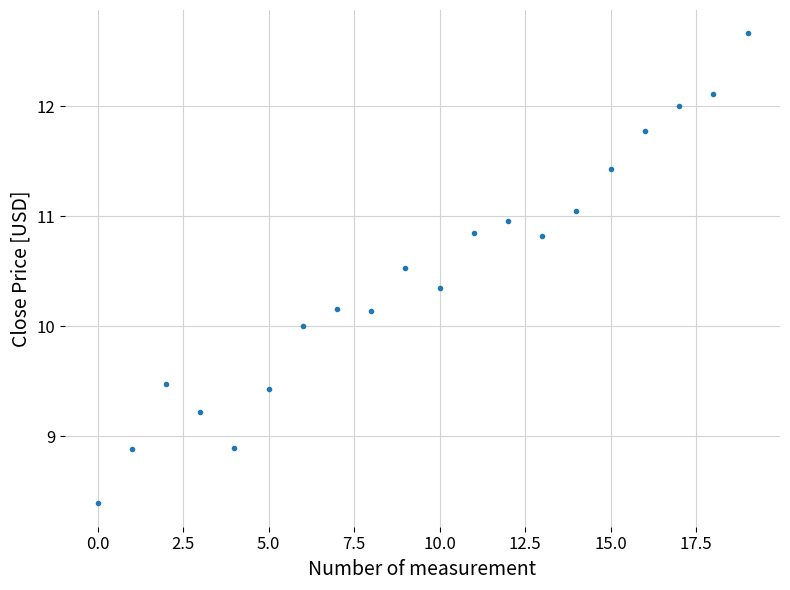

True or false: the data has more than 0 interior local peaks.

True